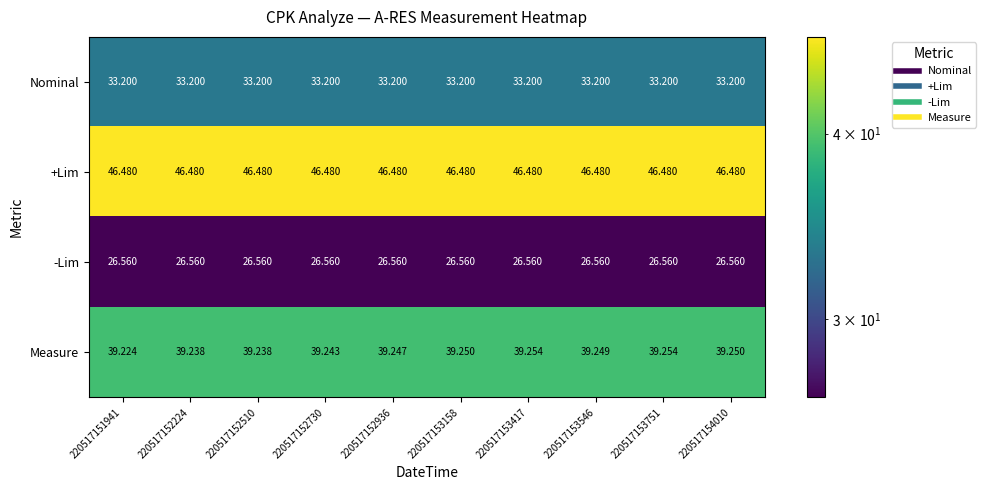

Which series has the widest spread of values?

Measure